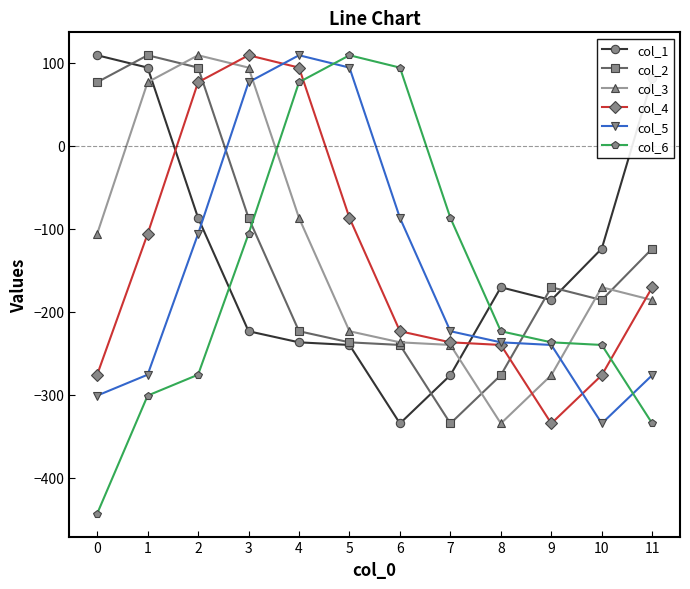

What is the total value across all series at 9?

-1445.3